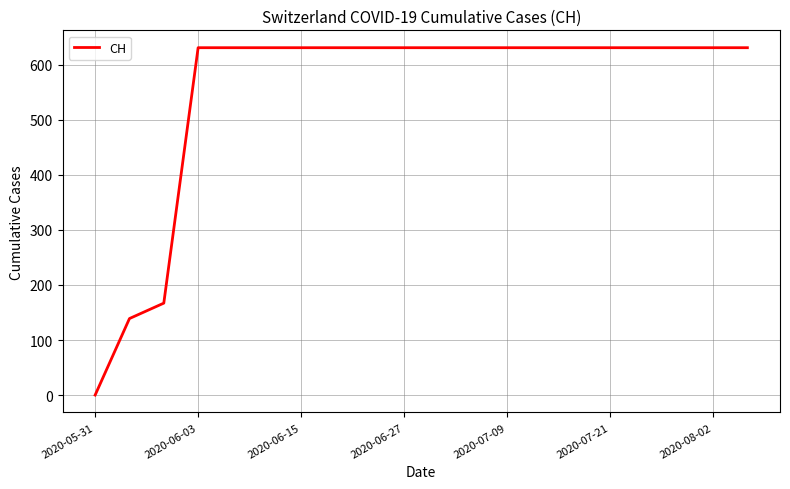

What is the difference between the maximum and minimum values?

631